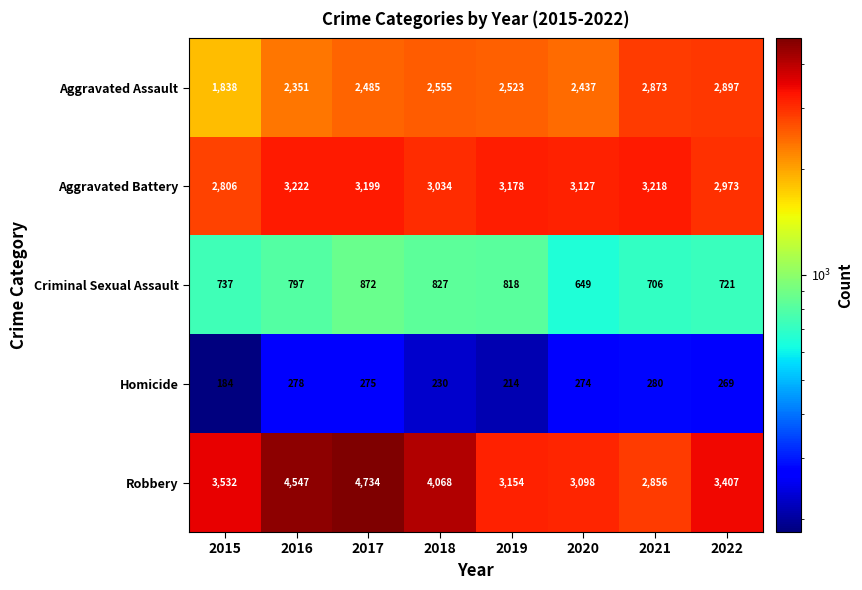

At which category is the sum across all series the highest?

2017